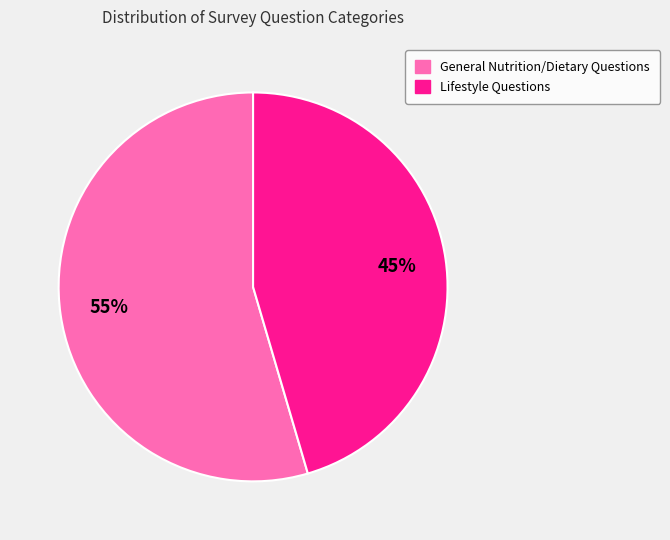

To the nearest percent, what is the combined percentage of Lifestyle Questions and General Nutrition/Dietary Questions?

100%